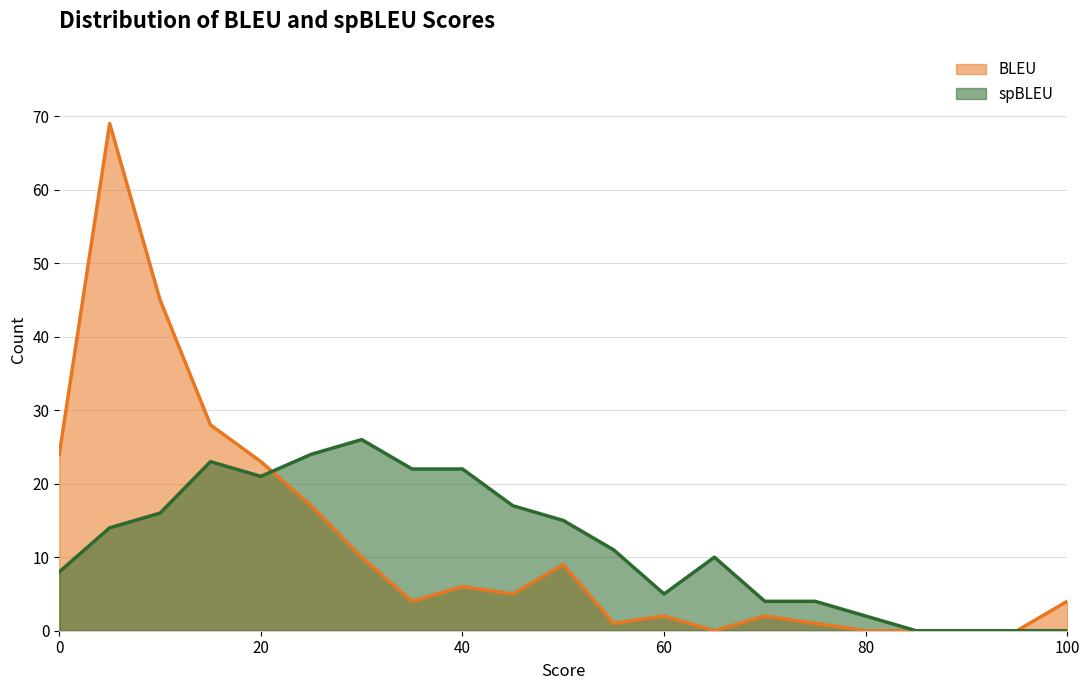

True or false: BLEU and spBLEU cross at least once.

True